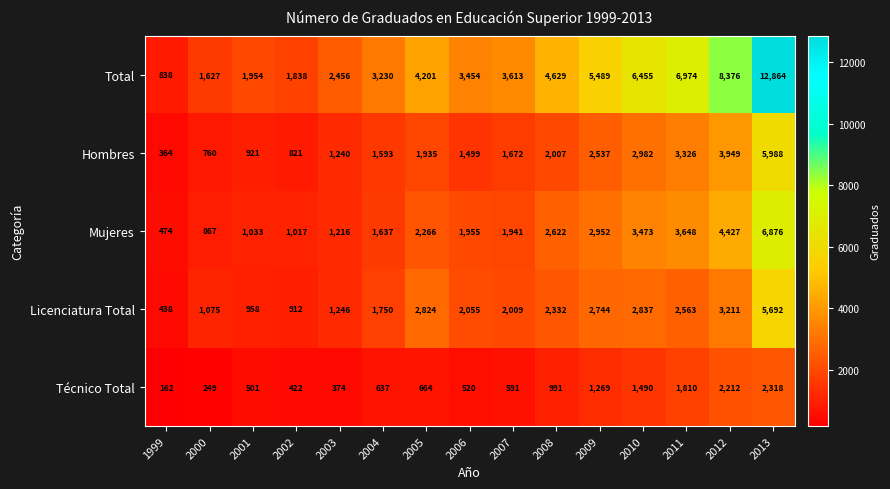

The value of Mujeres at 1999 is 474. True or false?

True